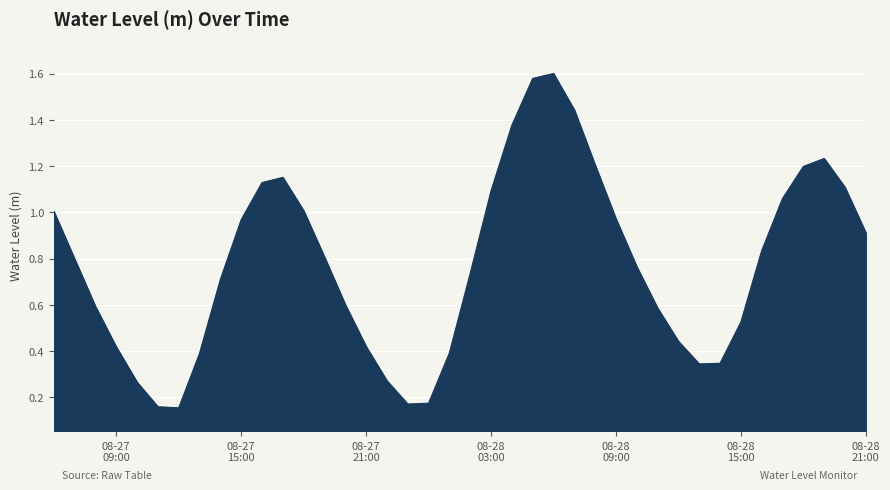

What is the maximum value shown in the chart?

1.6